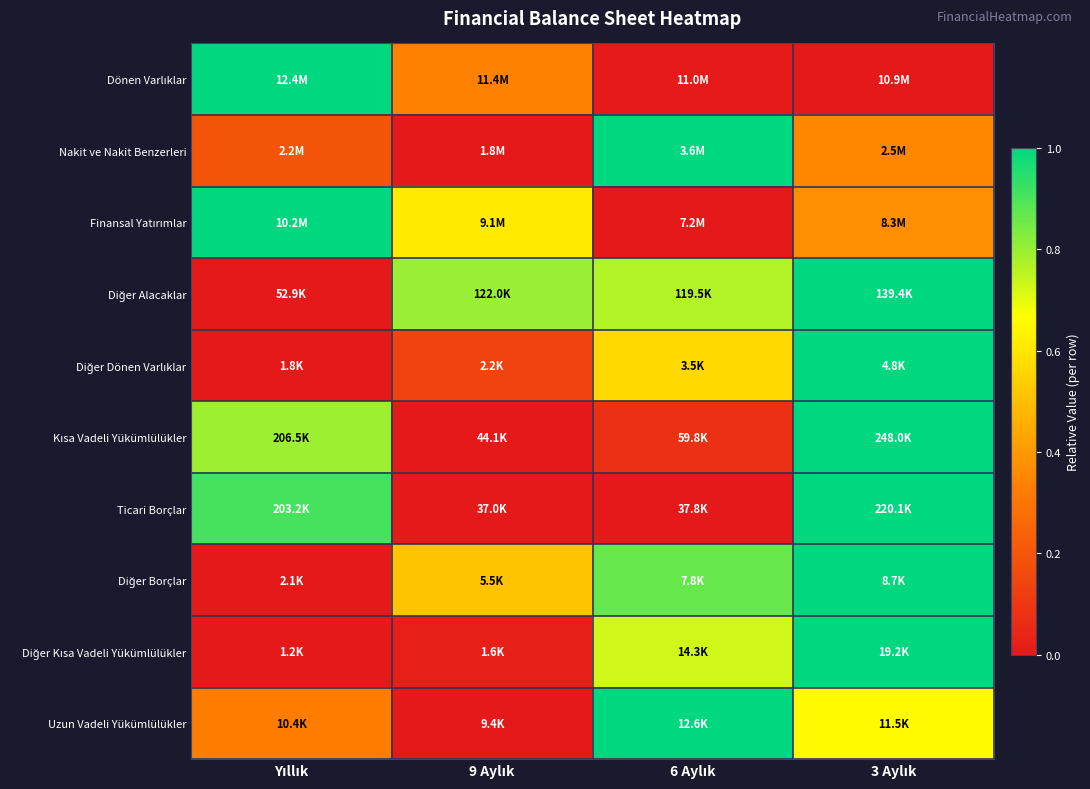

At which category is the sum across all series the highest?

3 Aylık